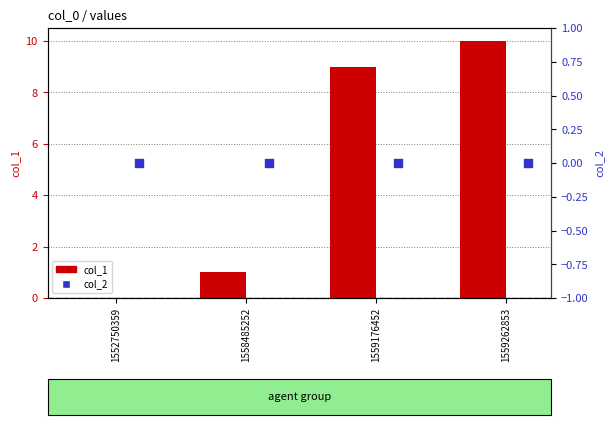

Which series has the largest total across all categories?

col_1